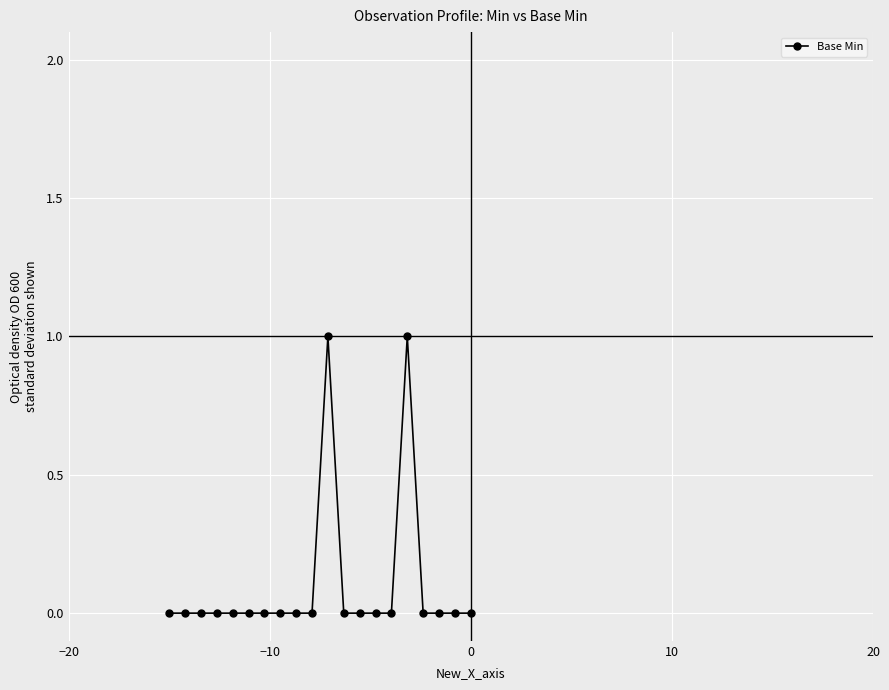

Count the number of data series in this chart.

1